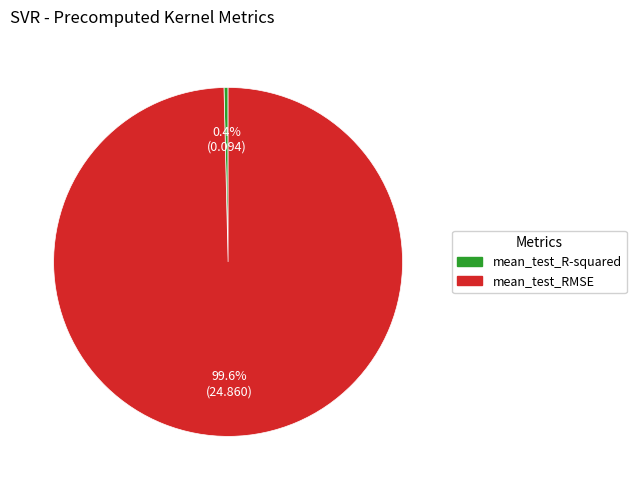

Which category has the smallest portion of the pie?

mean_test_R-squared